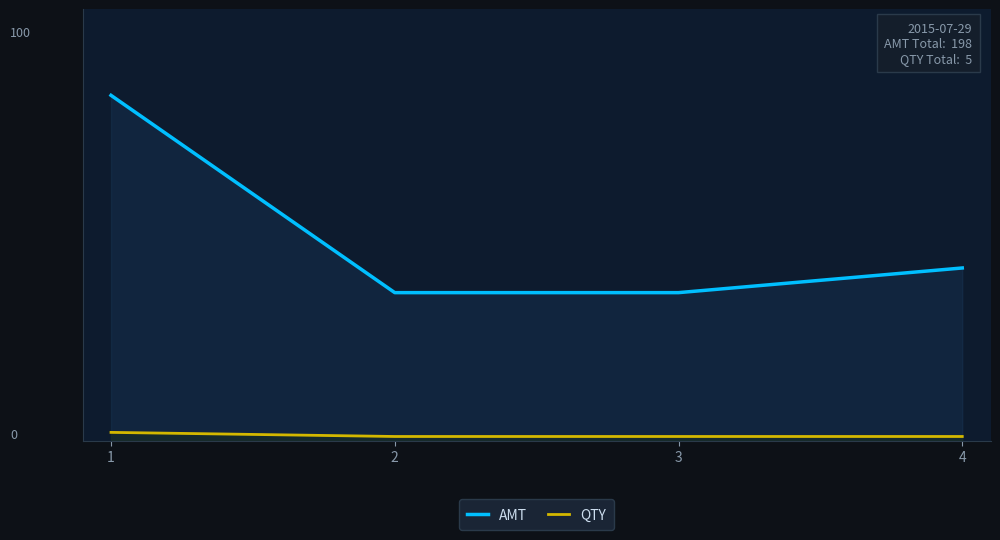

Which category has the highest value in the AMT series?

1